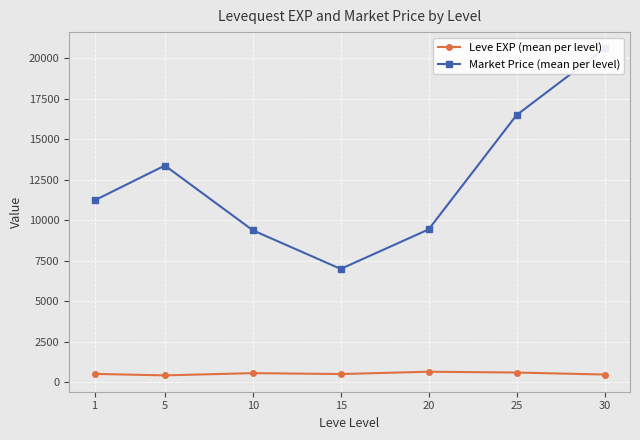

What is the average value of the Market Price (mean per level) series?

12497.0